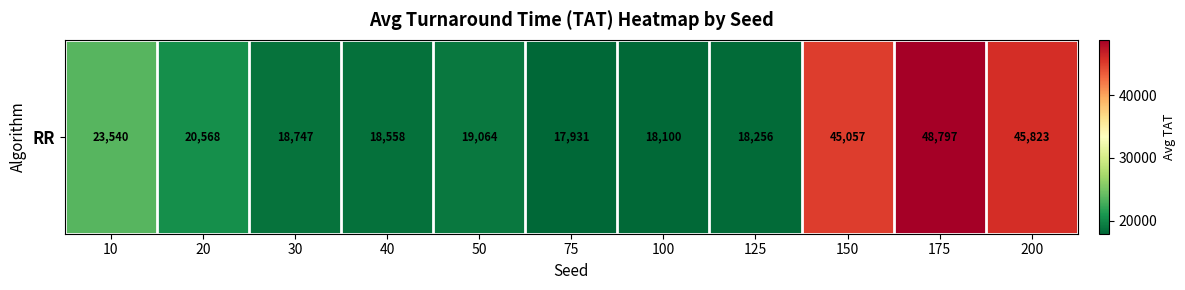

Reading left to right, extract all data points from this chart.

10=23540.3	20=20567.9	30=18746.5	40=18557.5	50=19064.3	75=17930.7	100=18100.0	125=18255.9	150=45056.8	175=48796.6	200=45822.8